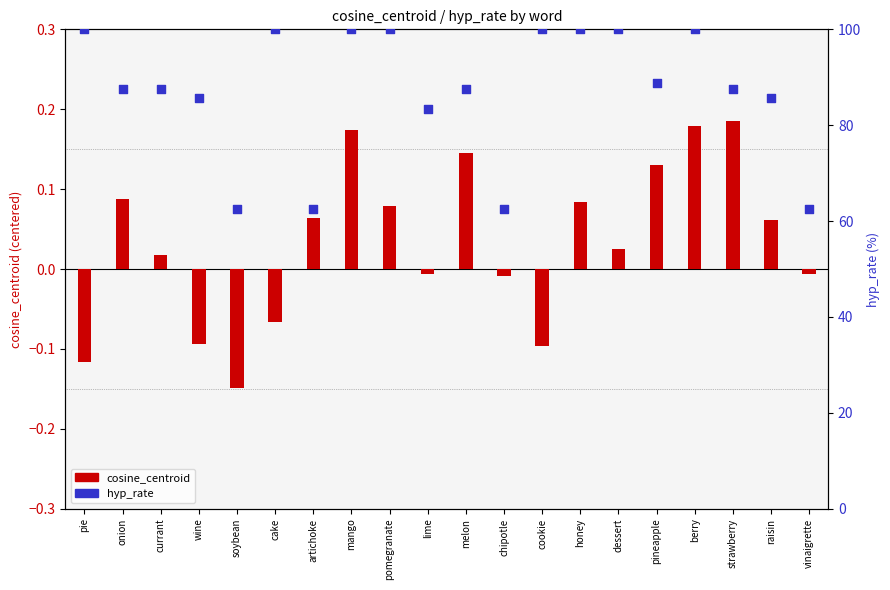

What are all the series names shown in the legend?

cosine_centroid, hyp_rate